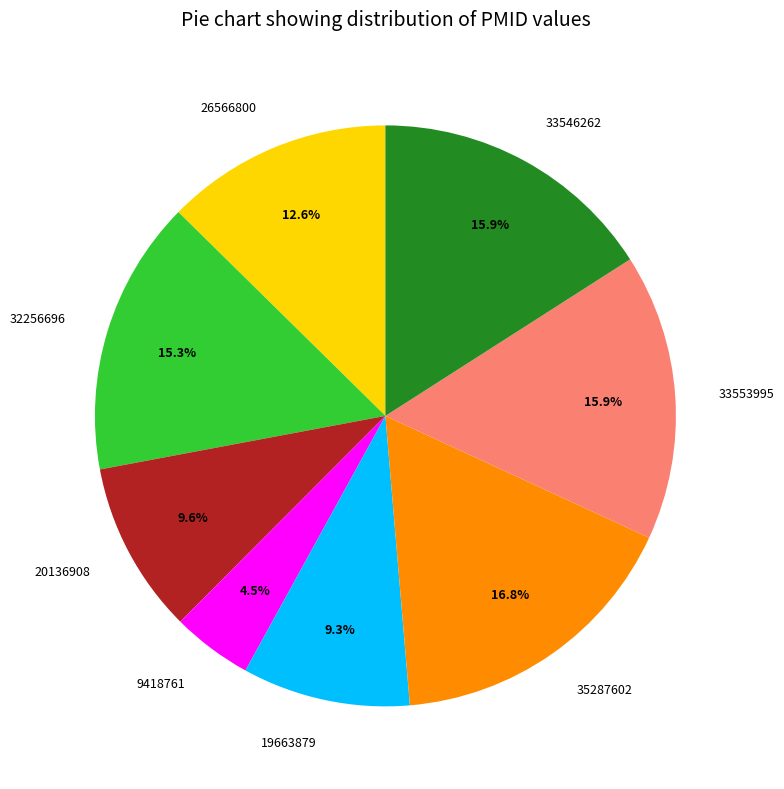

Does 33553995 represent more than half of the total?

No